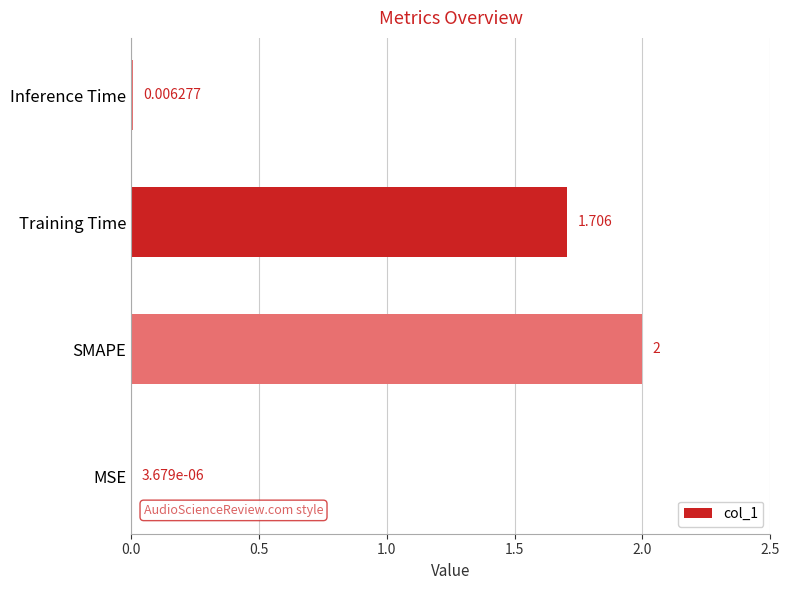

Which category has the highest value across all series?

SMAPE